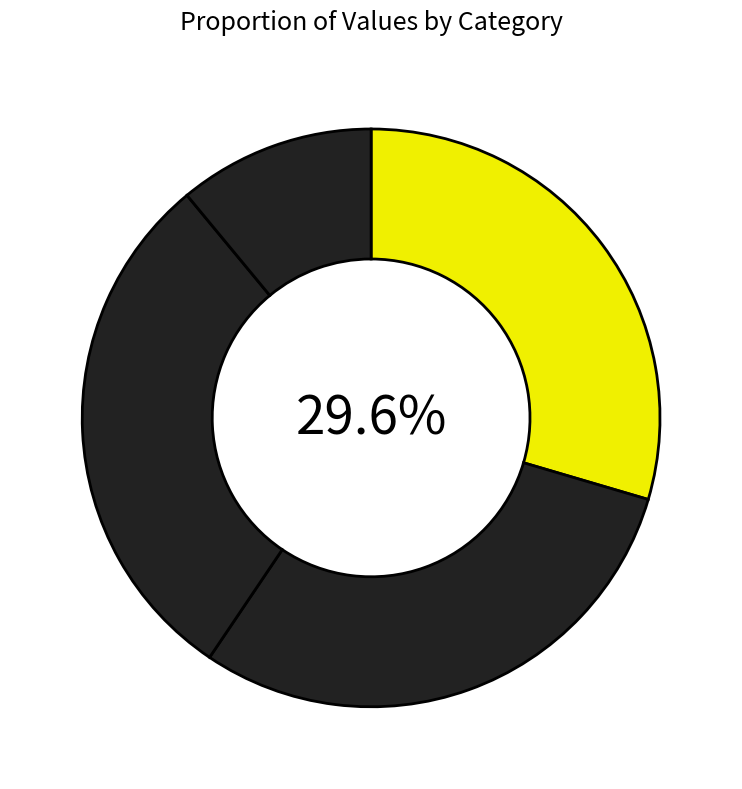

Count the number of slices in the pie.

4